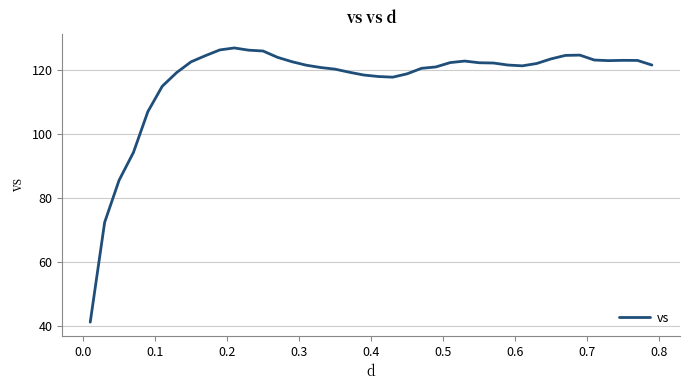

What is the smallest value displayed?

41.3